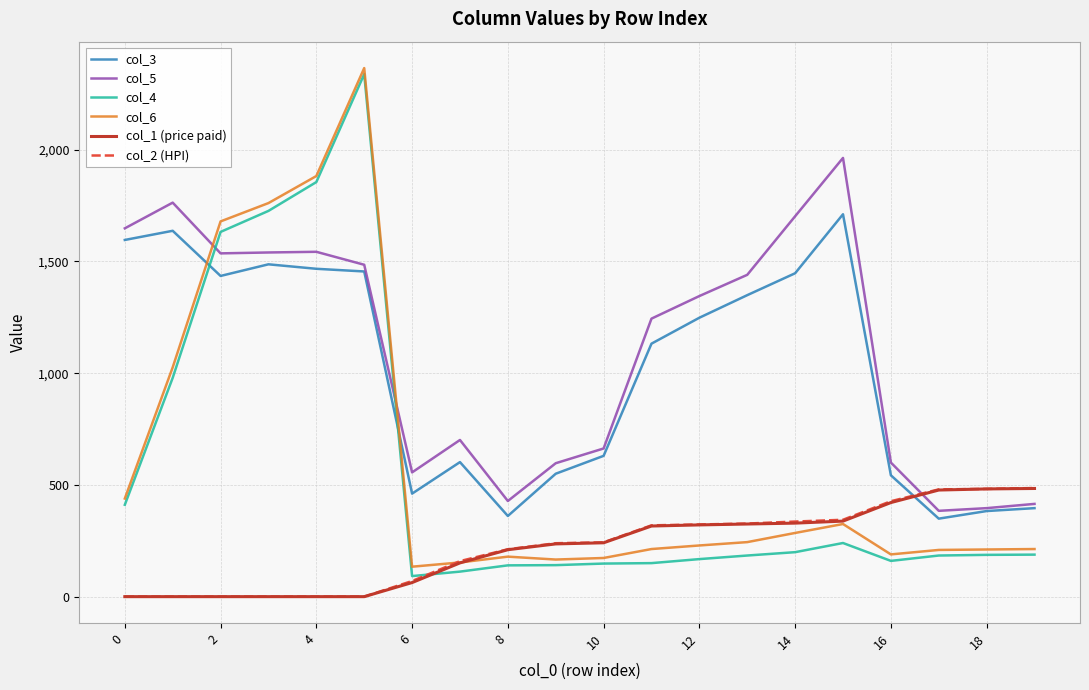

After their last crossing, which series has the higher values: col_3 or col_6?

col_3